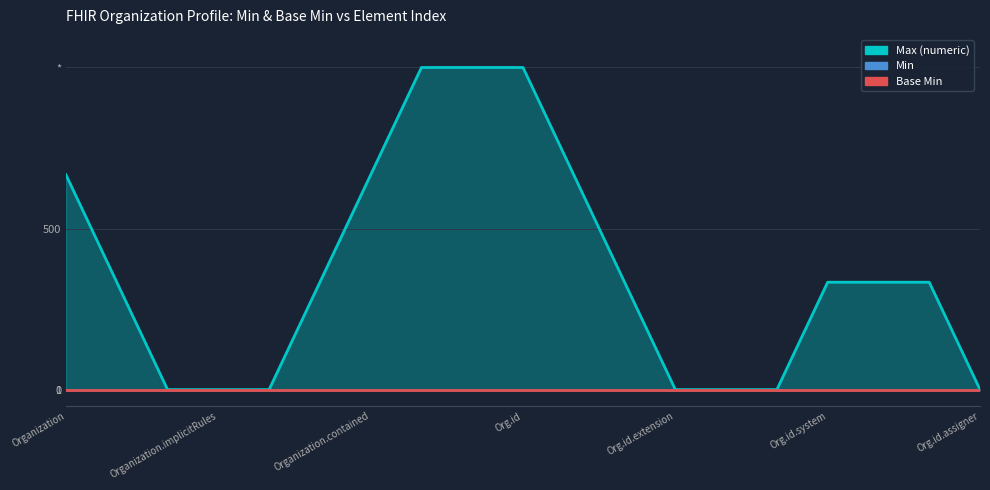

The value of Max (numeric) at Organization.identifier.assigner is 2. True or false?

False